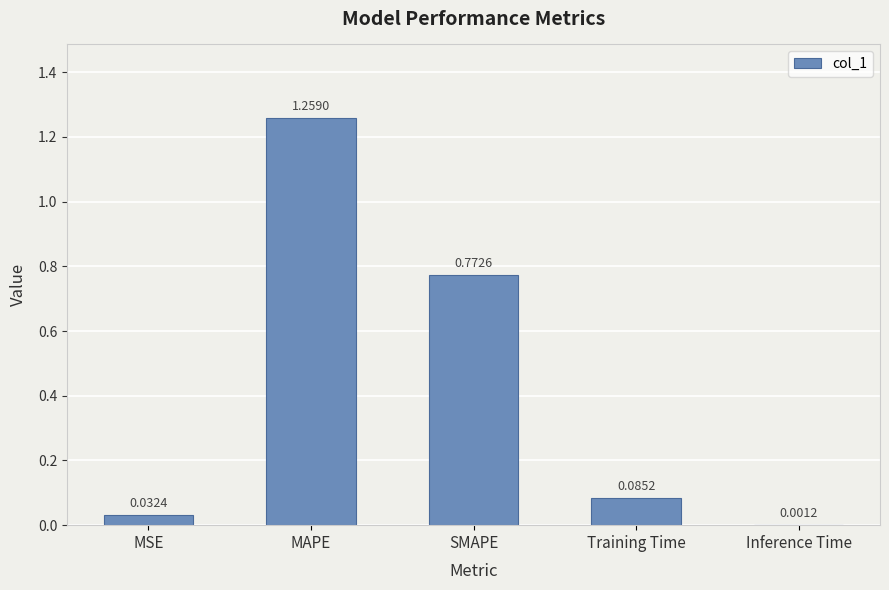

What is the sum of all values?

2.2